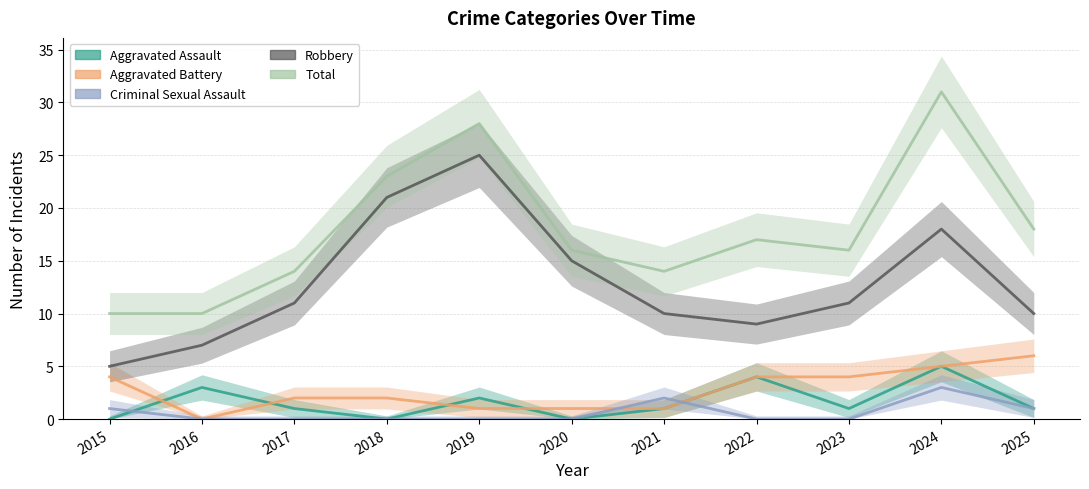

How many lines are shown in the chart?

5